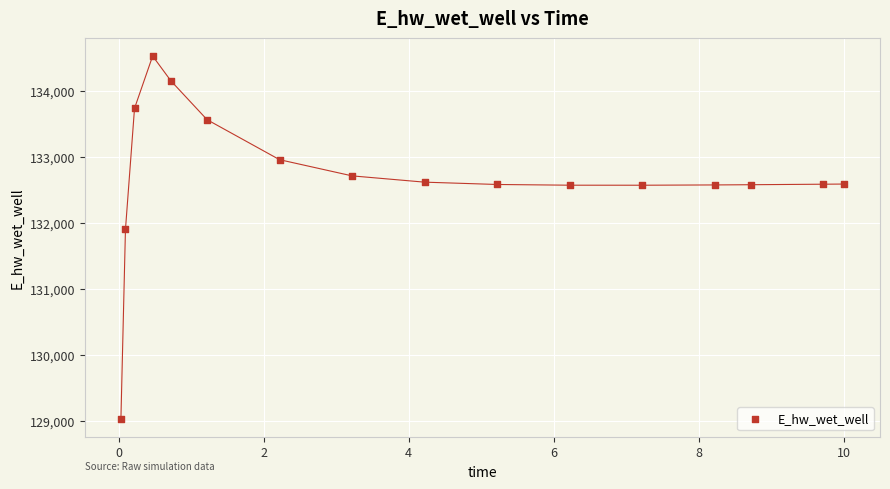

What is the range of X values (max minus min)?

10.0